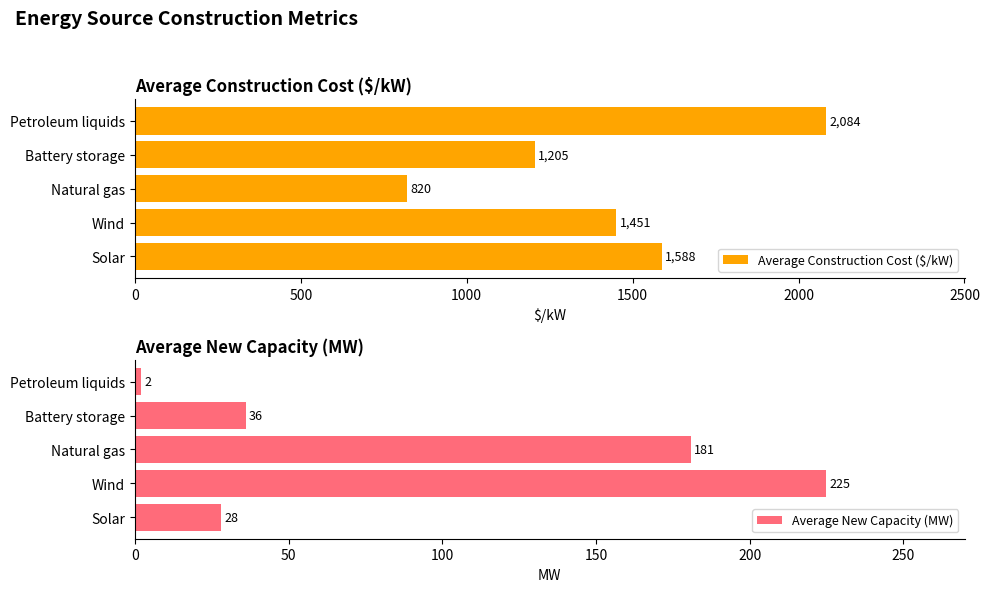

Is it true that Average New Capacity (MW) equals 11 at Solar?

False